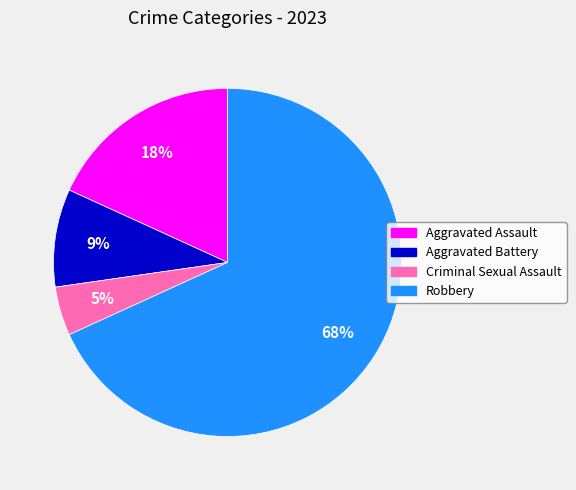

To the nearest percent, what is the combined percentage of Robbery and Aggravated Assault?

86%